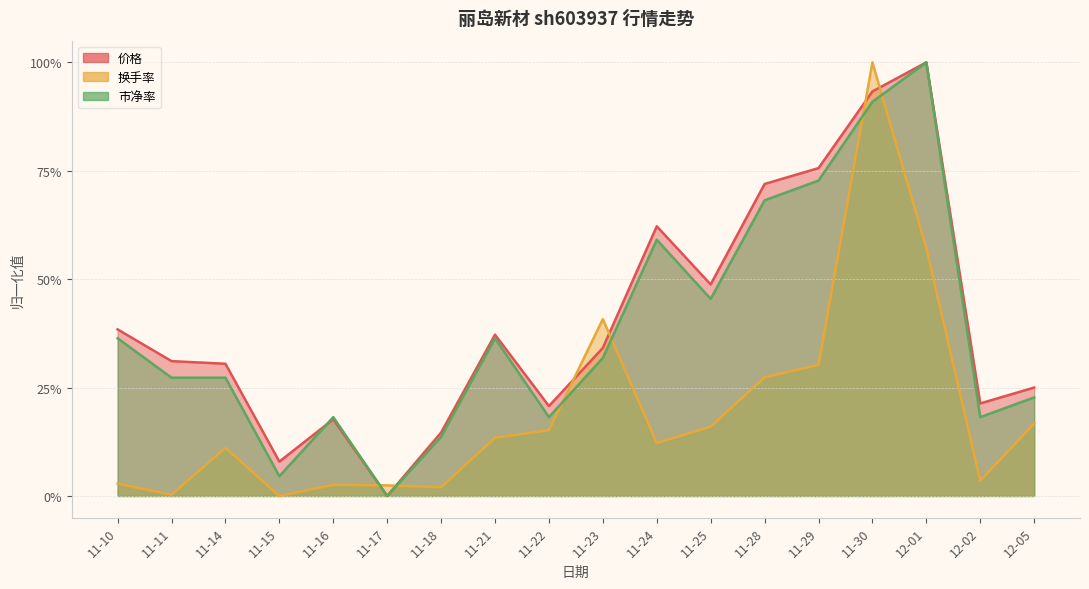

List the series in order of their peak value, lowest first.

价格, 换手率, 市净率